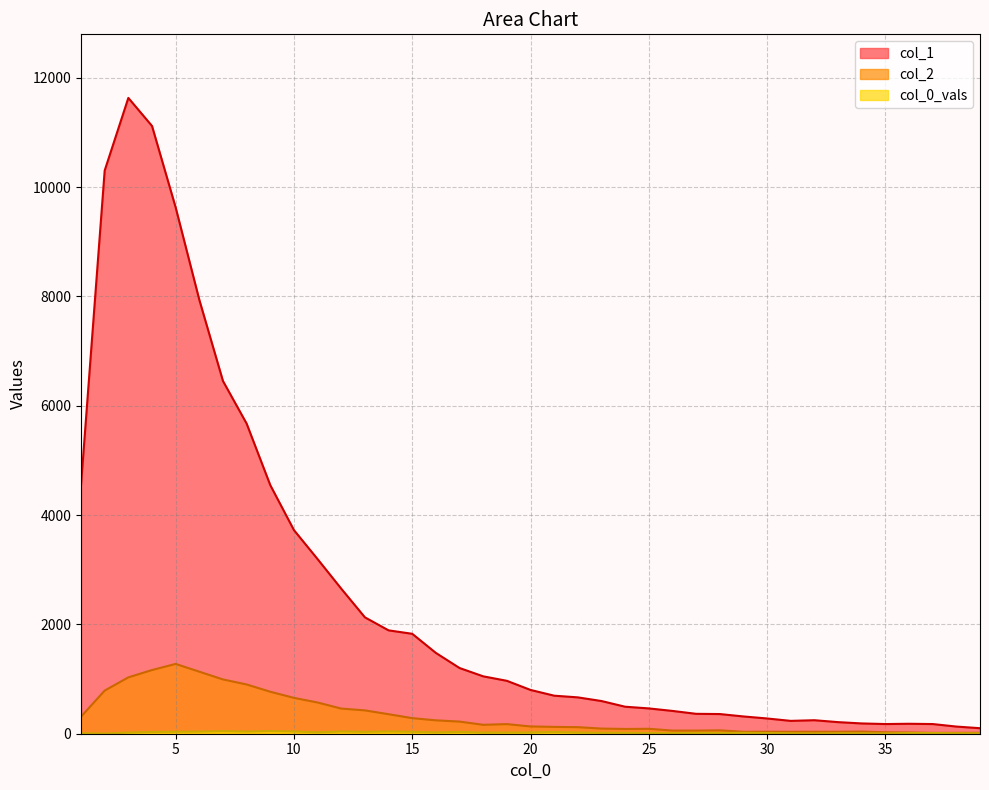

Which series has the largest range (max minus min)?

col_1